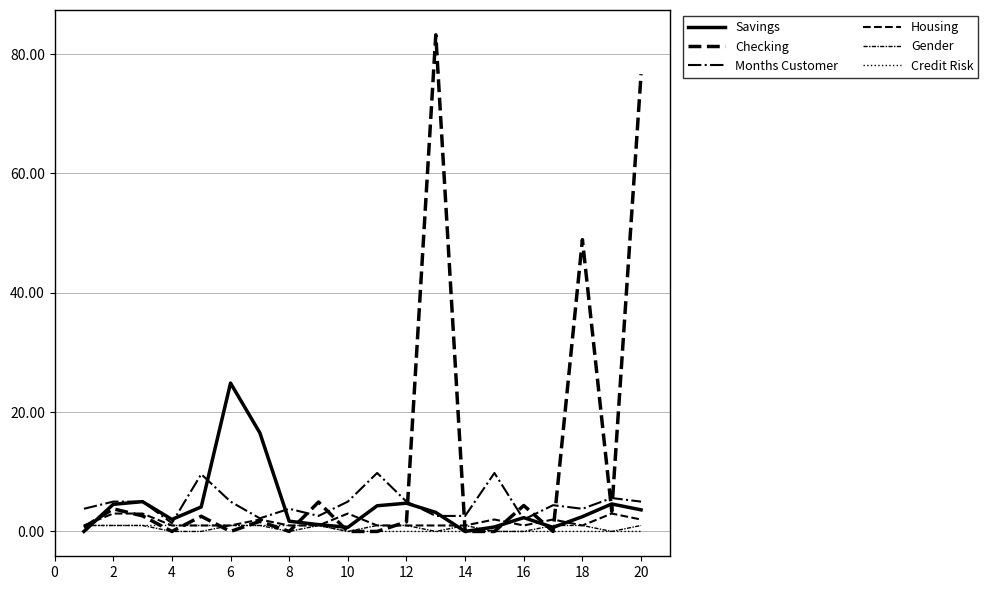

True or false: Housing and Credit Risk cross at least once.

False